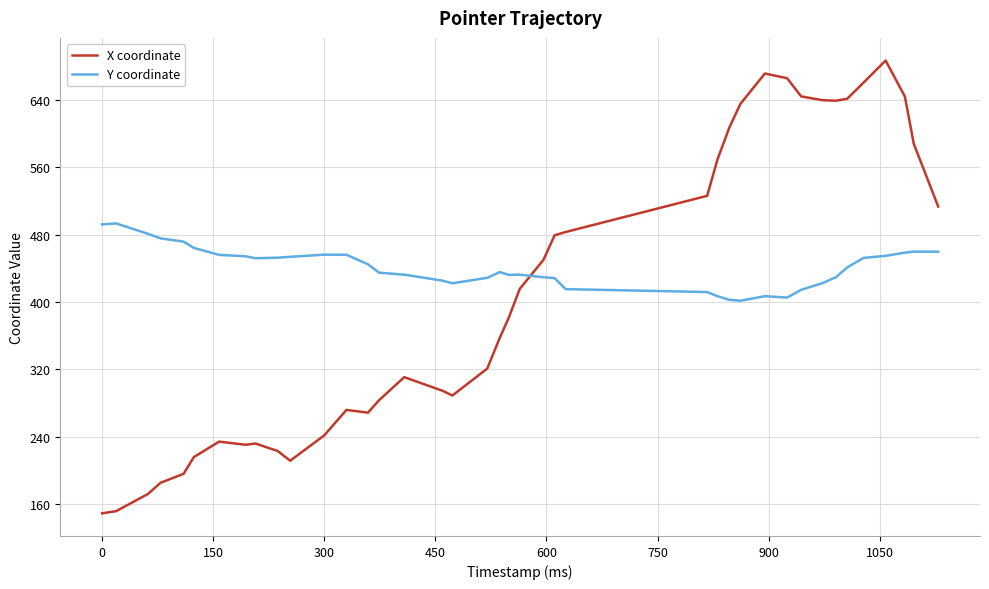

List the series in order of their overall mean, lowest first.

X coordinate, Y coordinate